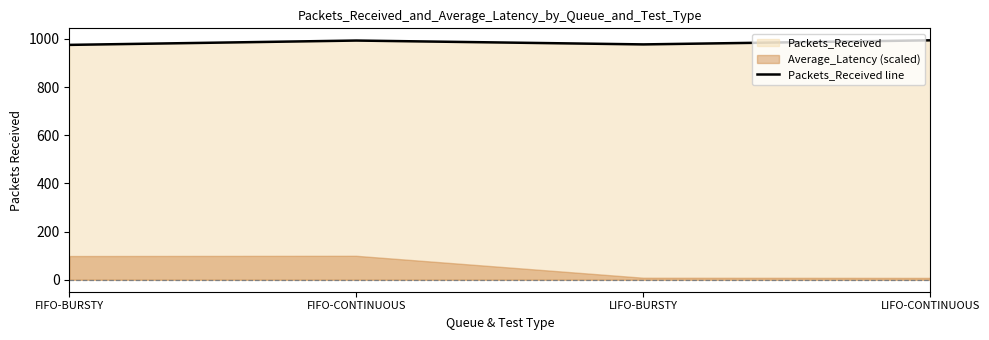

Rank the categories by value from highest to lowest.

LIFO-CONTINUOUS, FIFO-CONTINUOUS, LIFO-BURSTY, FIFO-BURSTY